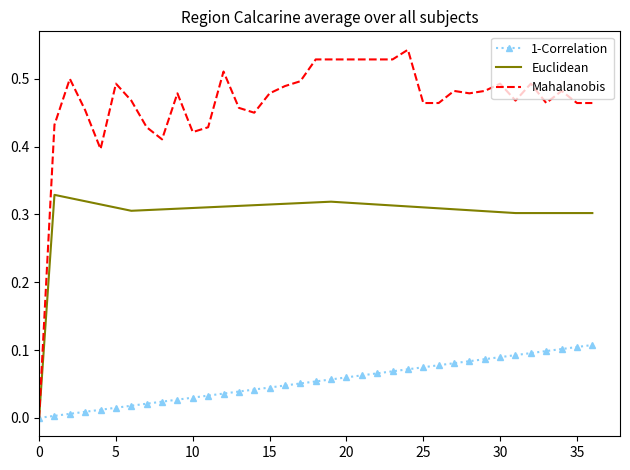

Count the number of categories in the chart.

37